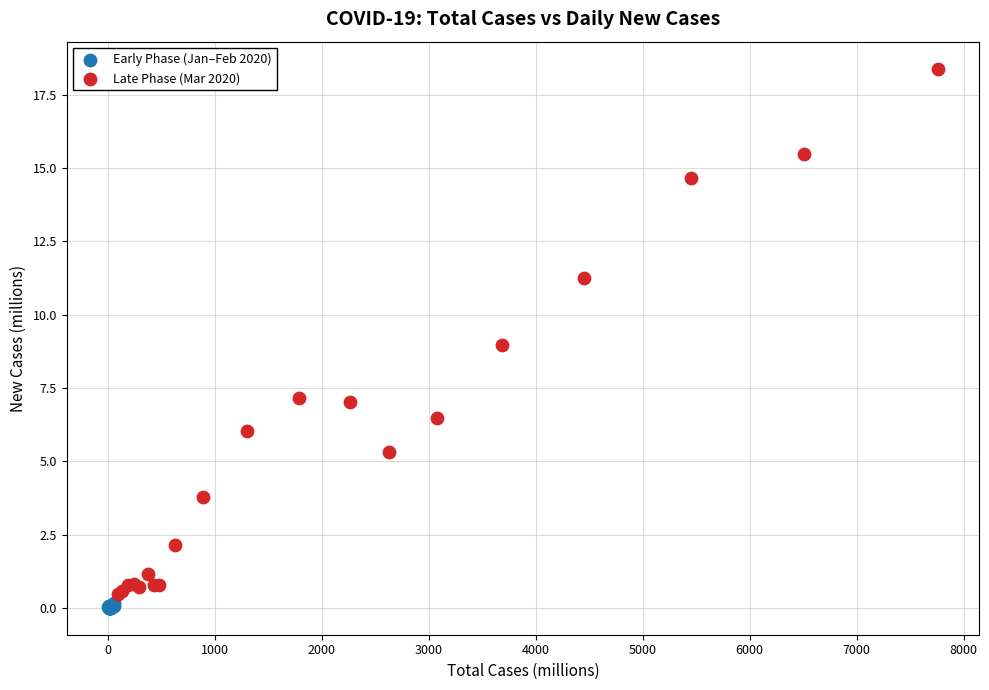

Which series has the widest spread of Y values?

Late Phase (Mar 2020)